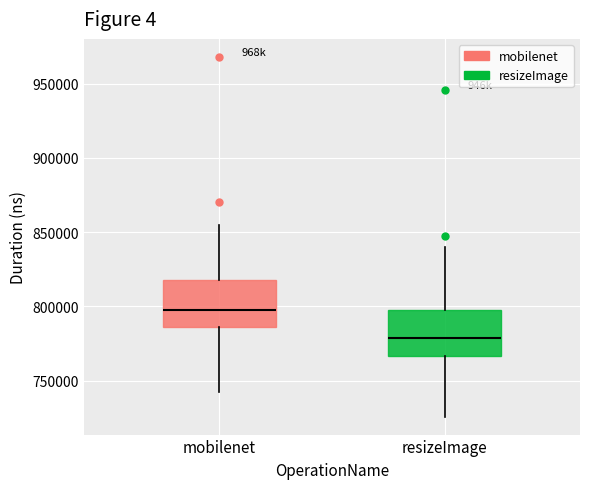

Reading left to right, transcribe this box plot: for each box, give where its median line is, the range the box spans, and where its two whiskers end, as read against the y-axis. The values are not printed on the chart, so give them approximately, as read against the axis.

mobilenet: median 795000, box 785000 to 820000, whiskers 740000 to 855000
resizeImage: median 780000, box 765000 to 800000, whiskers 725000 to 840000